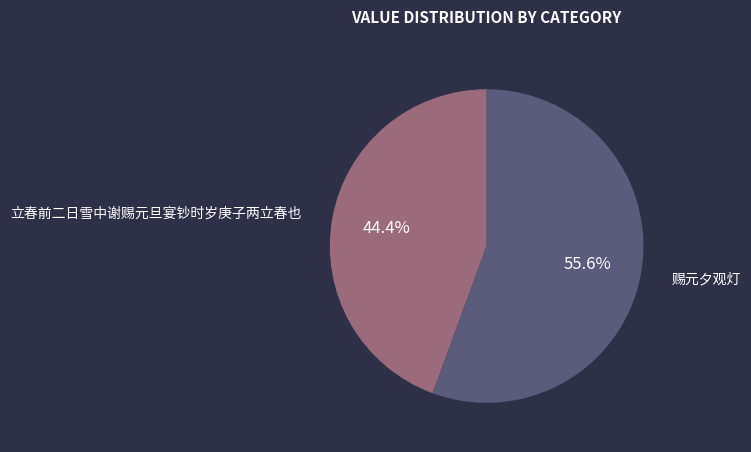

Does any single category account for the majority?

Yes